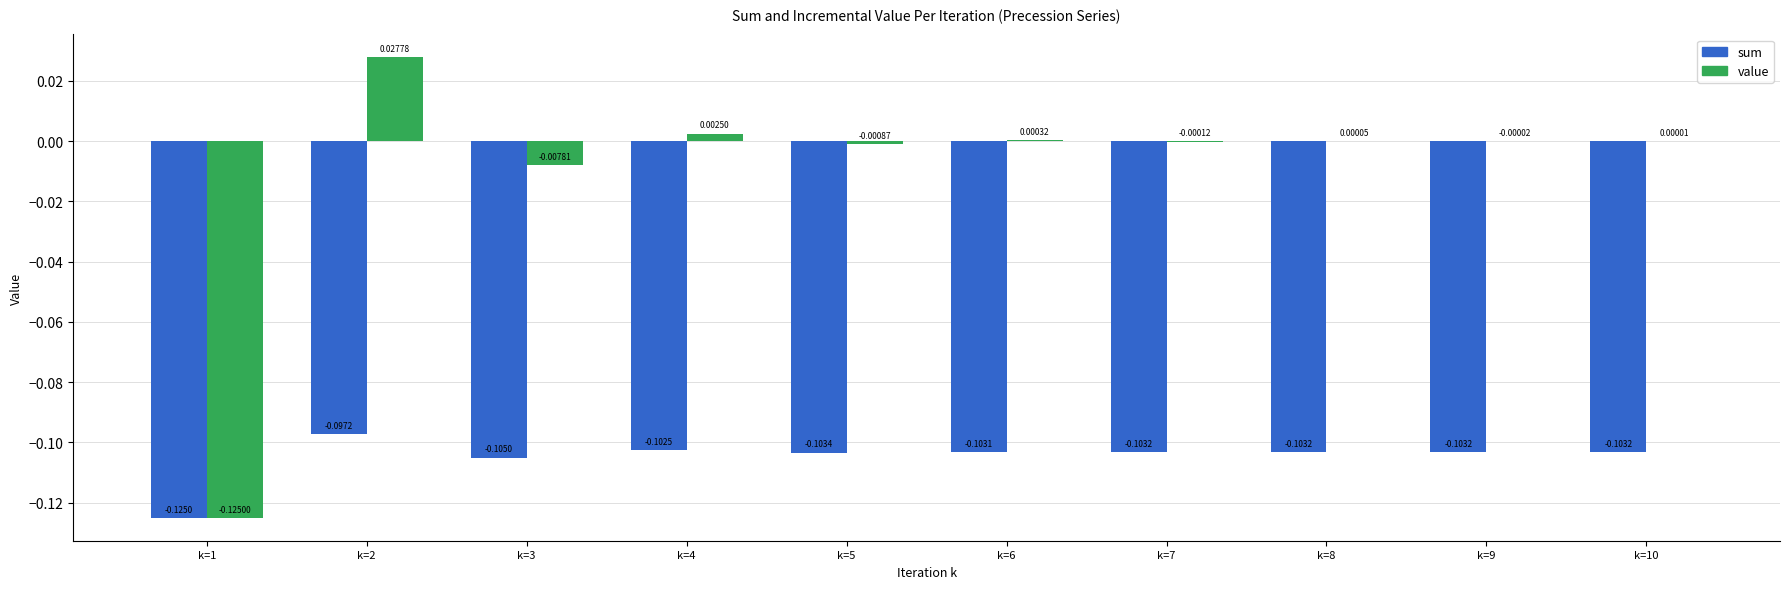

Is the value of sum at k=2 greater than the value of value at k=9?

No